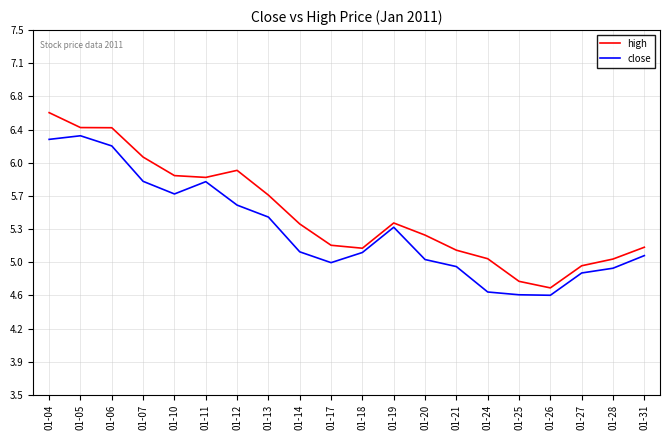

Which label corresponds to the smallest value in the chart?

01-26